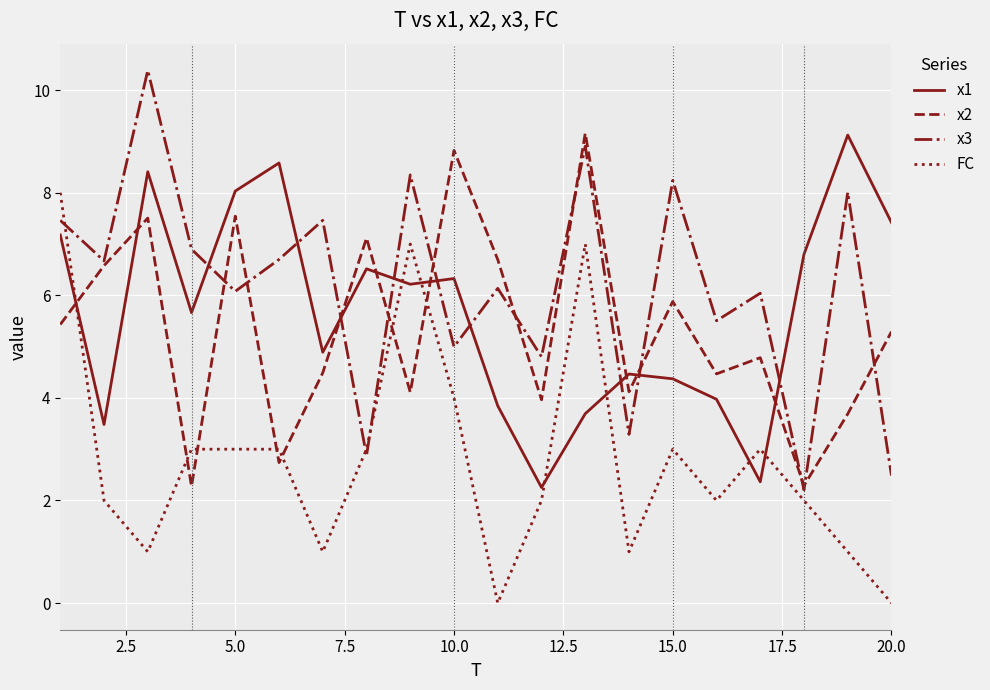

What is the maximum value for x2?

9.2